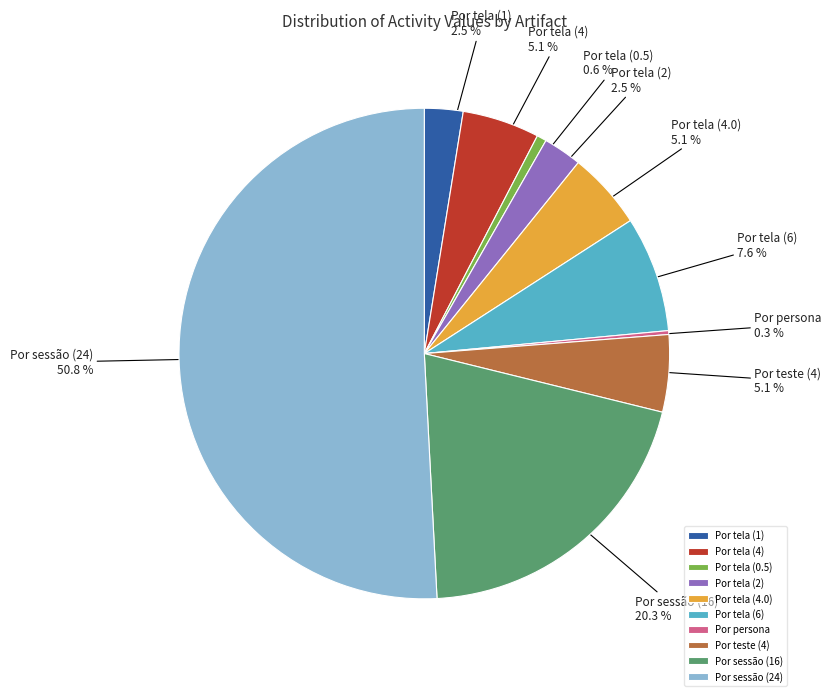

What percentage is NOT represented by Por teste (4)?

94.9%